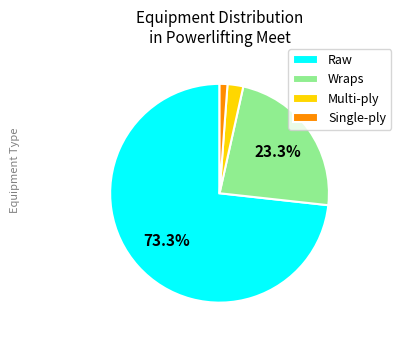

To the nearest percent, what is the average slice percentage?

25%